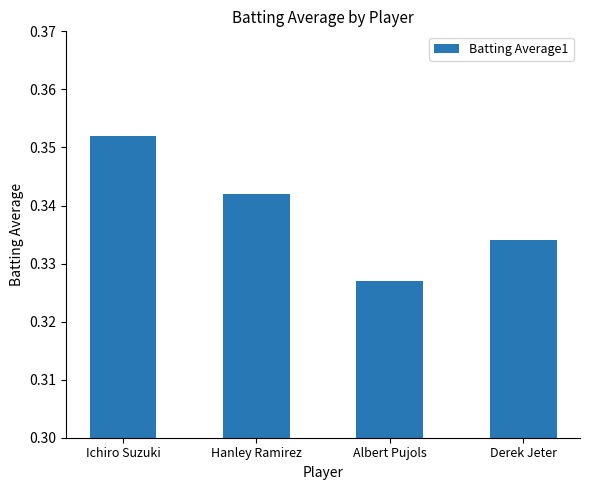

How many series are shown in this chart?

1